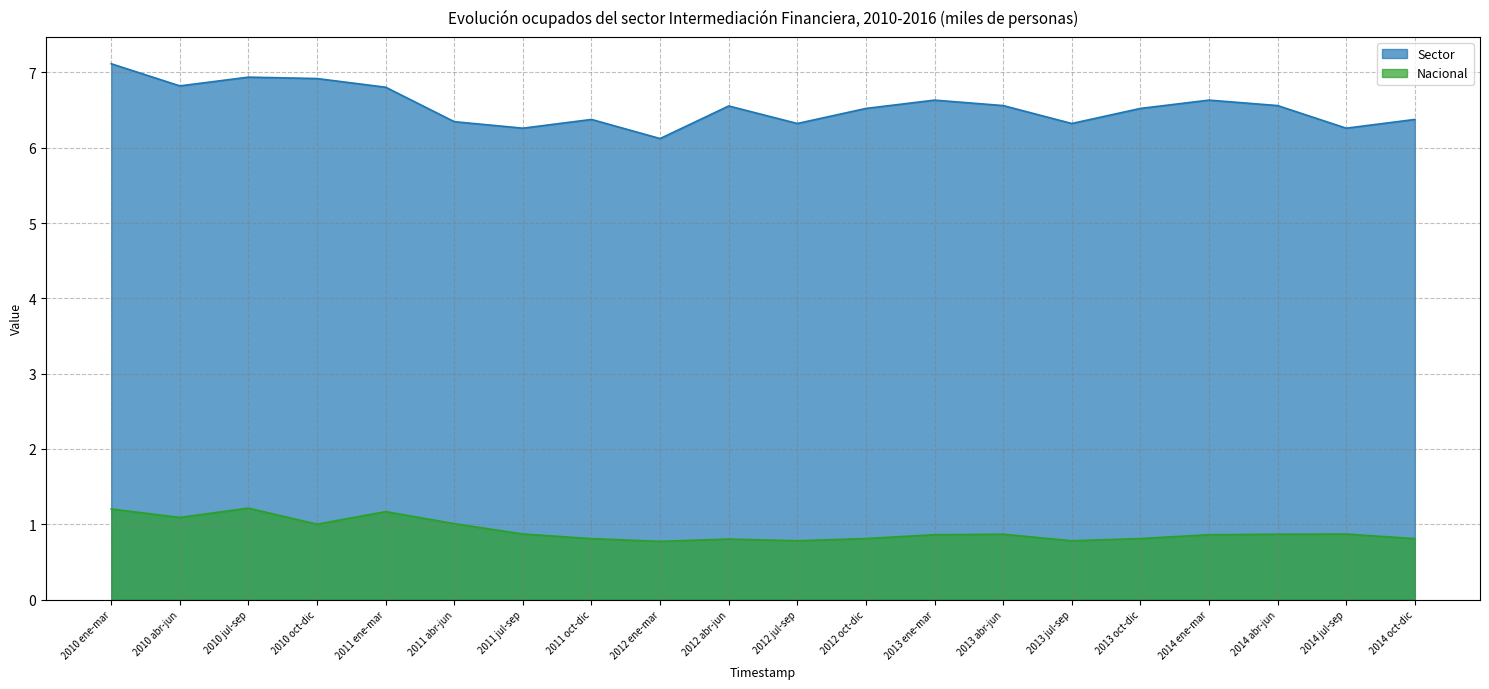

How many lines are shown in the chart?

2